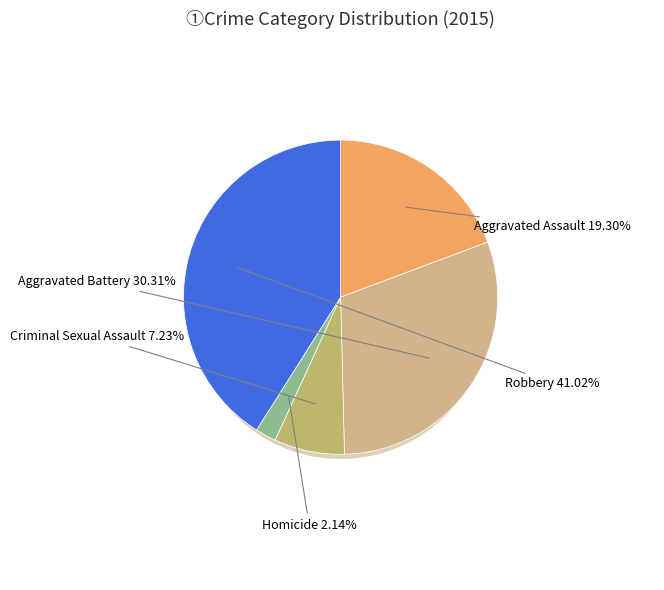

To the nearest percent, what is the difference between the Aggravated Assault and Criminal Sexual Assault slice percentages?

12%